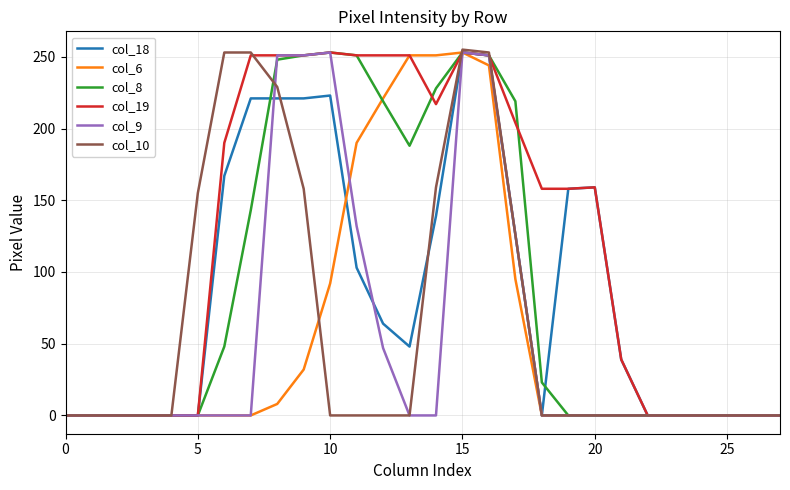

Which series has the largest total across all categories?

col_19